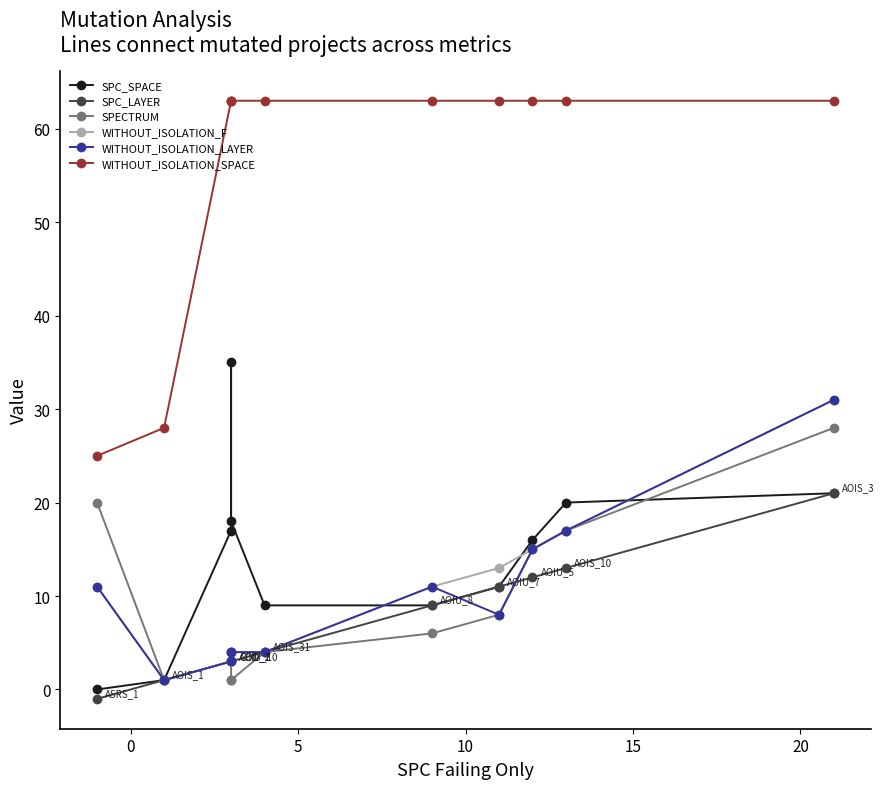

True or false: WITHOUT_ISOLATION_LAYER has more than 1 interior local peaks.

False